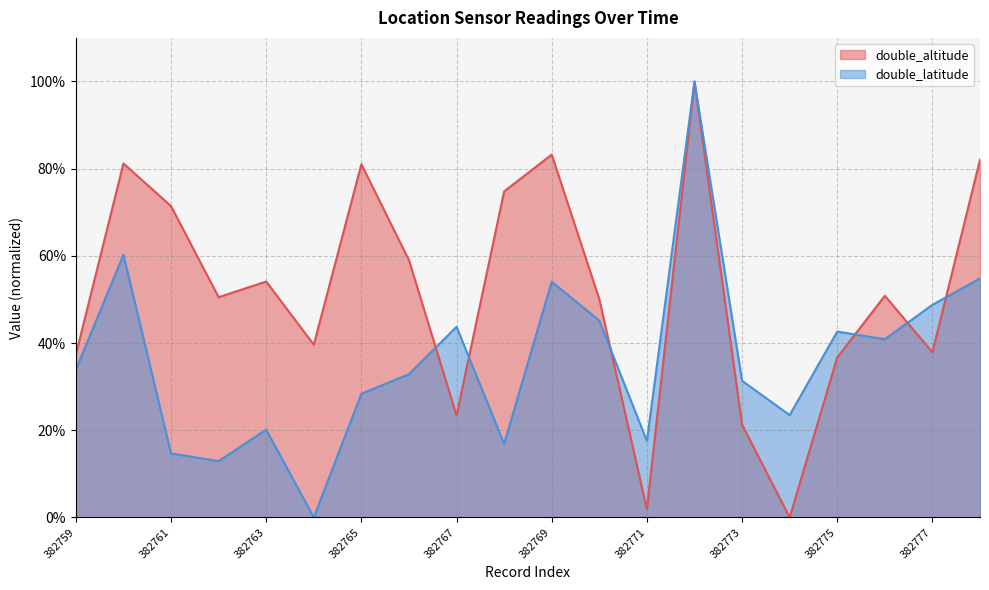

What is the difference between the double_latitude values at 382763 and 382766?

0.1